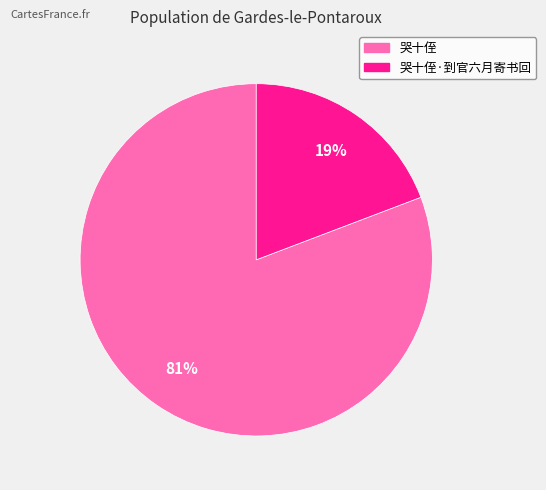

Is there any slice that represents more than half of the pie?

Yes